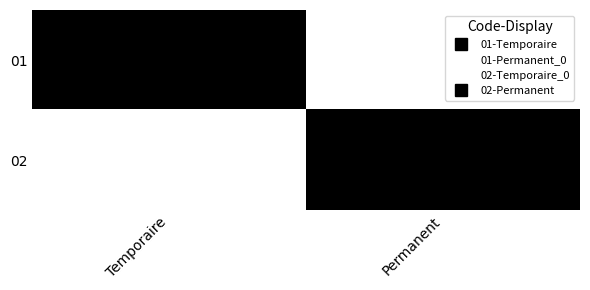

Rank the series by their maximum value, from lowest to highest.

01, 02